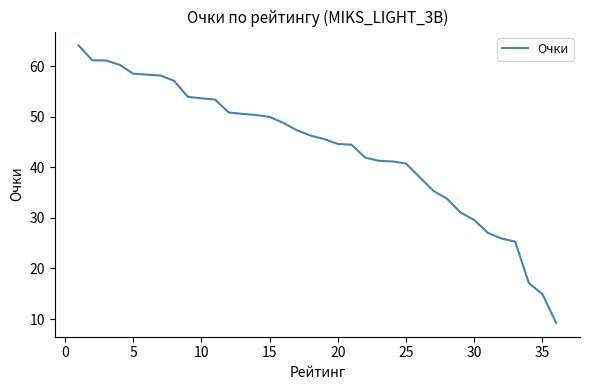

What is the smallest value displayed?

9.2